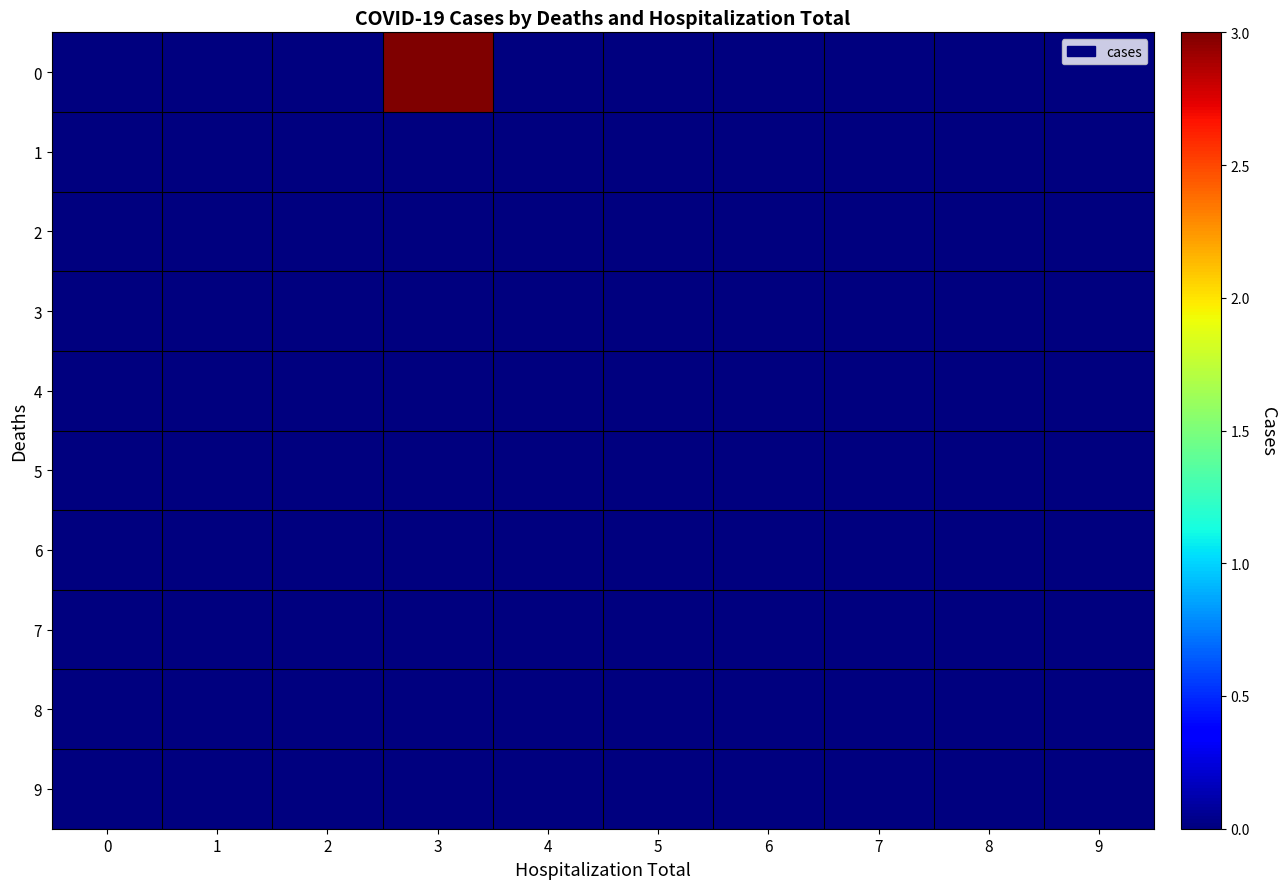

Reading left to right, transcribe all the data shown in this chart.

row_0: 0	0	0	3	0	0	0	0	0	0
row_1: 0	0	0	0	0	0	0	0	0	0
row_2: 0	0	0	0	0	0	0	0	0	0
row_3: 0	0	0	0	0	0	0	0	0	0
row_4: 0	0	0	0	0	0	0	0	0	0
row_5: 0	0	0	0	0	0	0	0	0	0
row_6: 0	0	0	0	0	0	0	0	0	0
row_7: 0	0	0	0	0	0	0	0	0	0
row_8: 0	0	0	0	0	0	0	0	0	0
row_9: 0	0	0	0	0	0	0	0	0	0